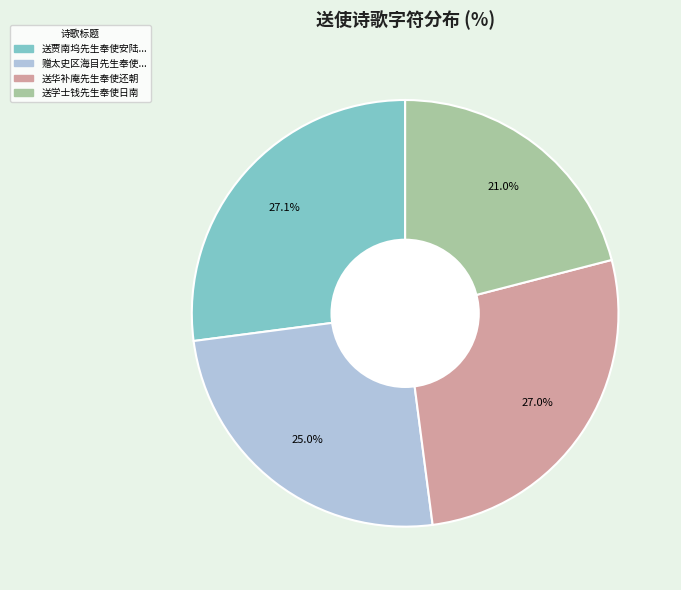

Is there any slice that represents more than half of the pie?

No